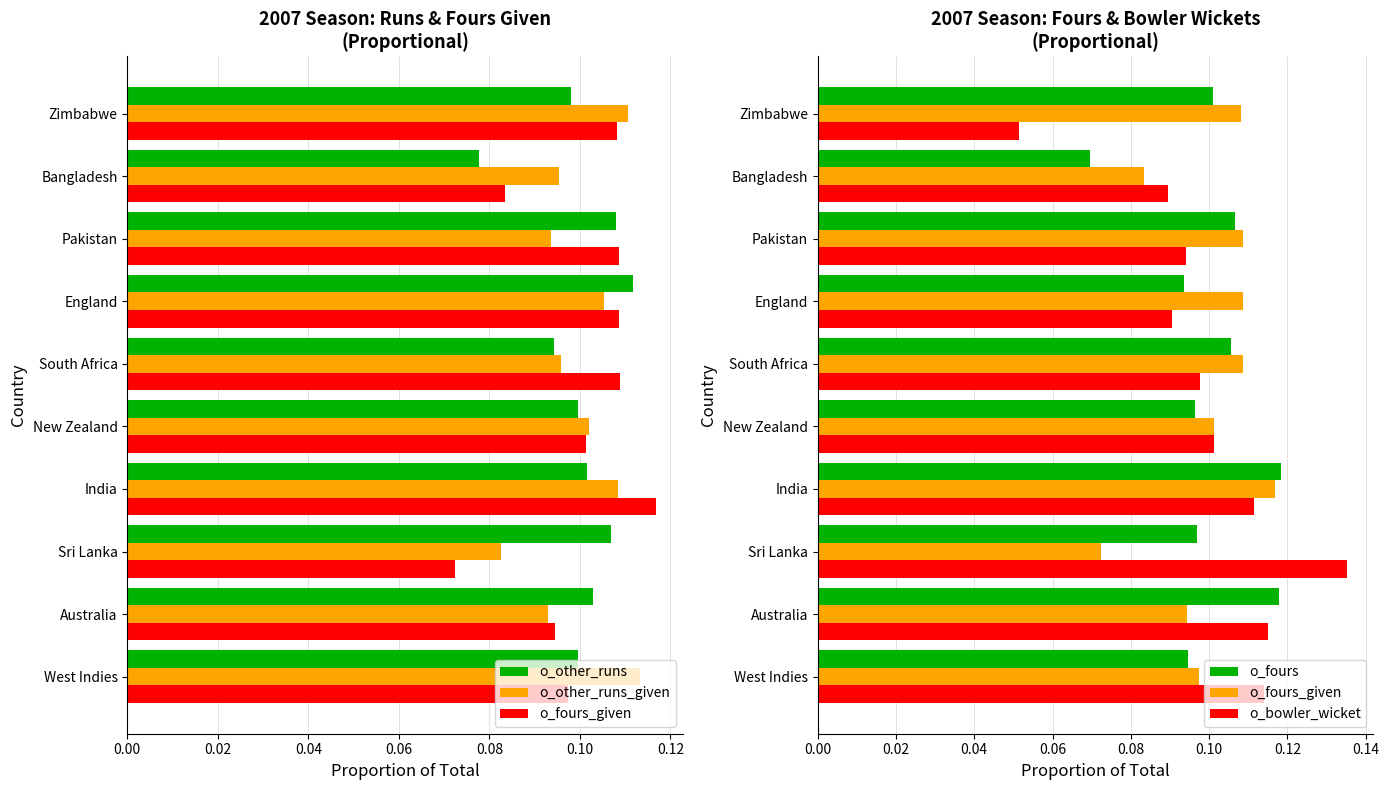

Count the number of categories in the chart.

10